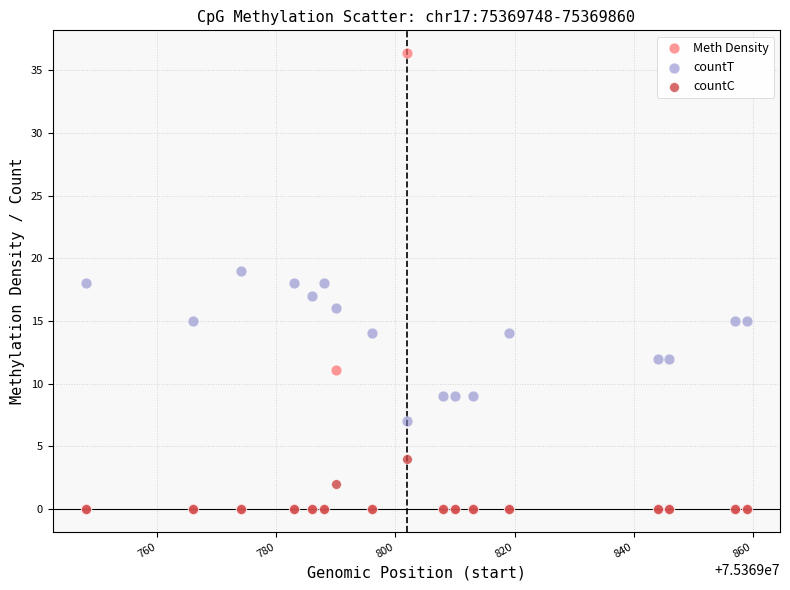

What are all the series names shown in the legend?

Meth Density, countT, countC